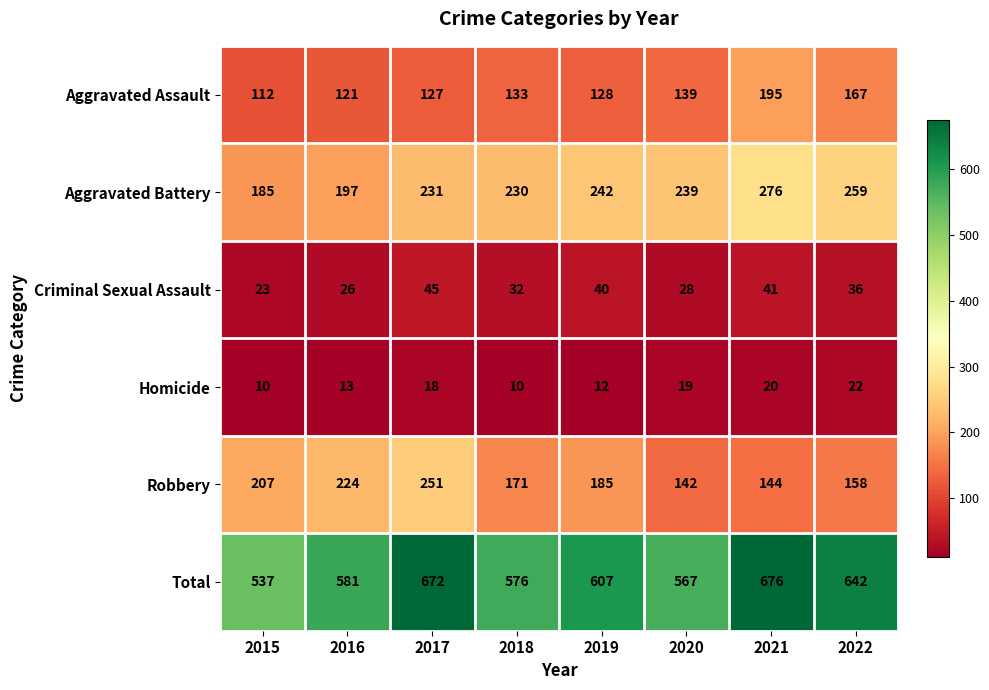

At which label is Aggravated Assault closest to 153?

2020